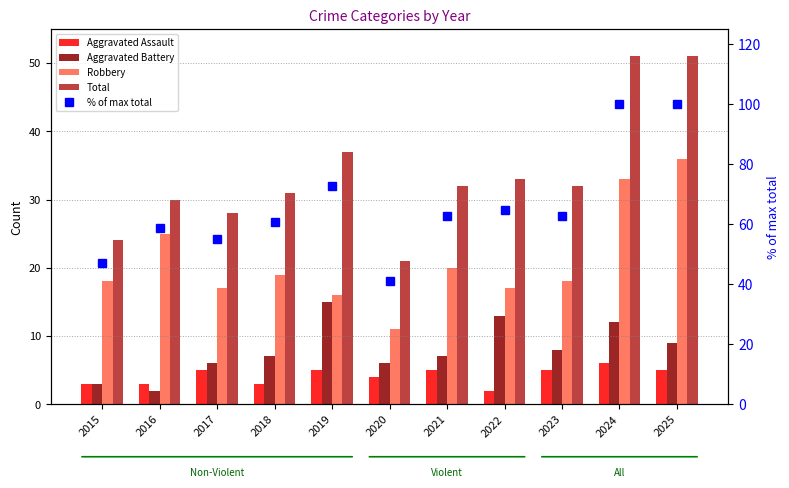

At which category is the sum across all series the highest?

2024